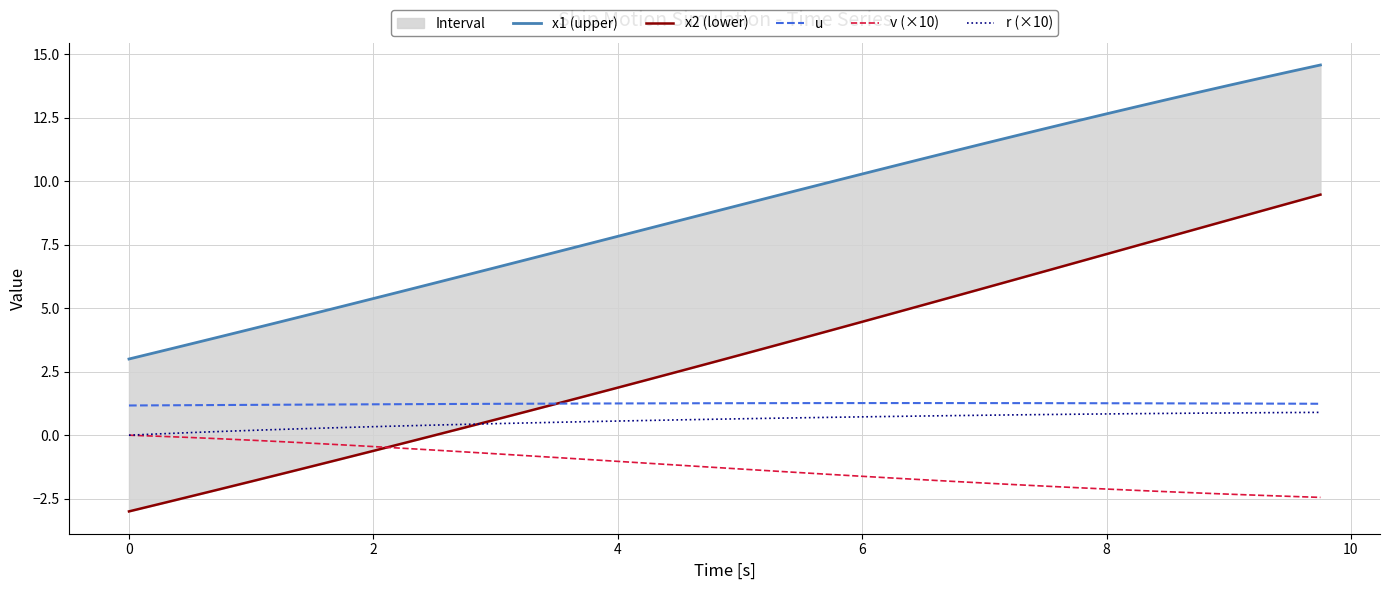

True or false: u and v (×10) cross at least once.

False